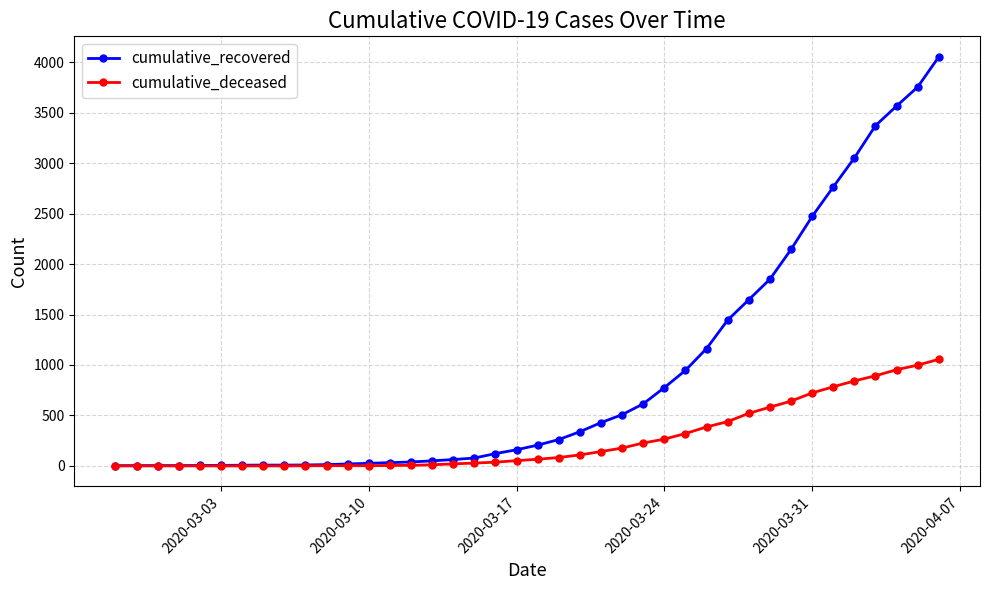

How many lines are shown in the chart?

2